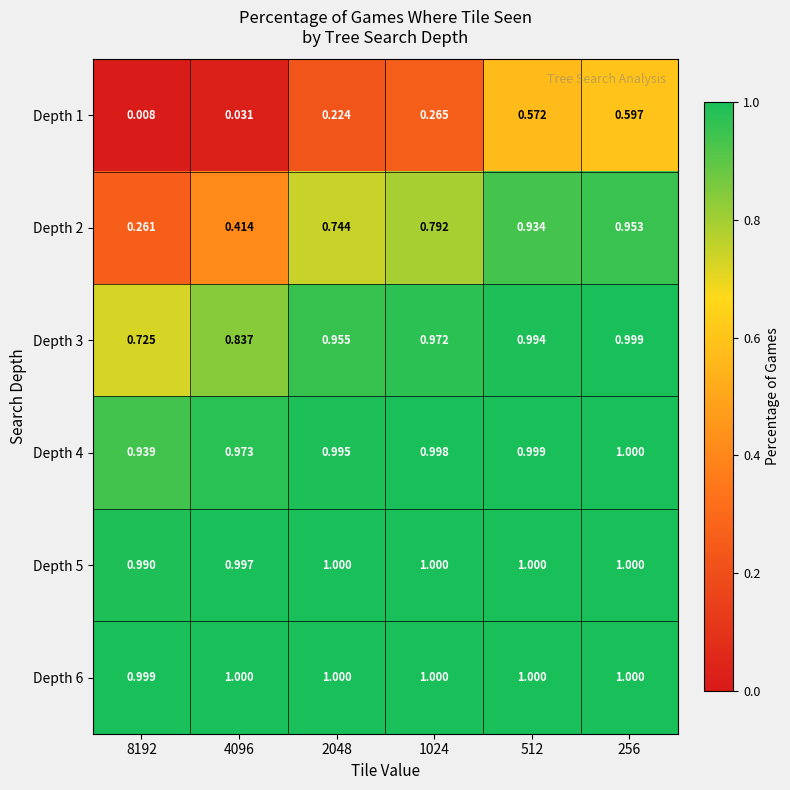

Is the value of Depth 3 at 1024 greater than the value of Depth 5 at 512?

No